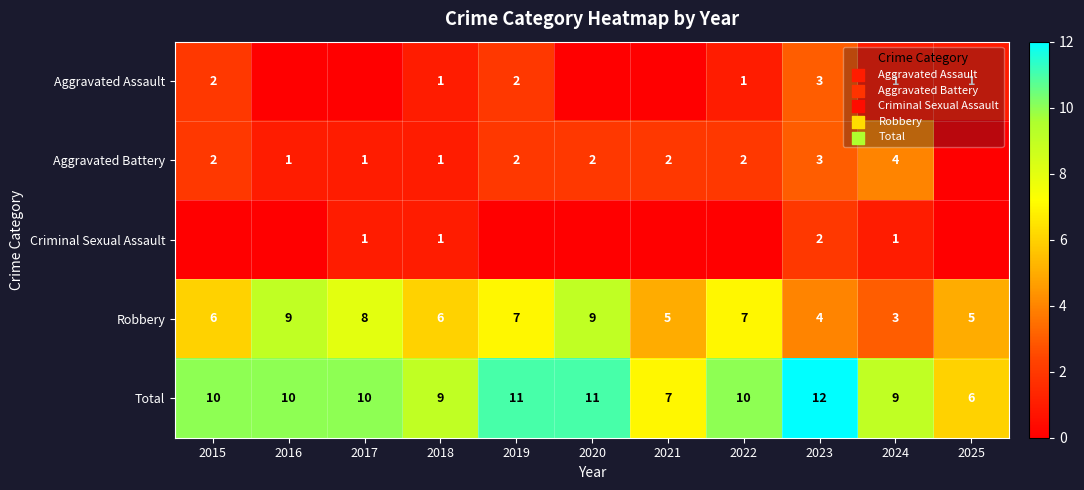

The Aggravated Assault series shows 5 at 2023. True or false?

False